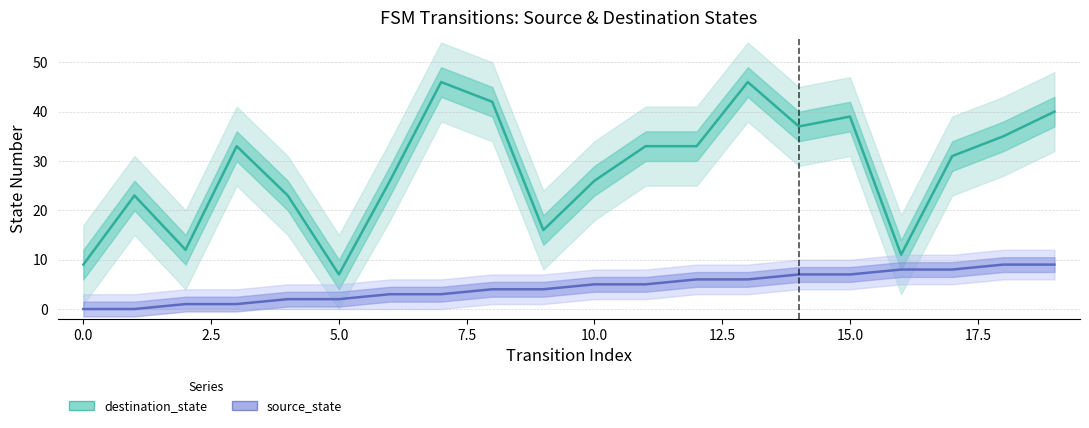

How many lines are shown in the chart?

2